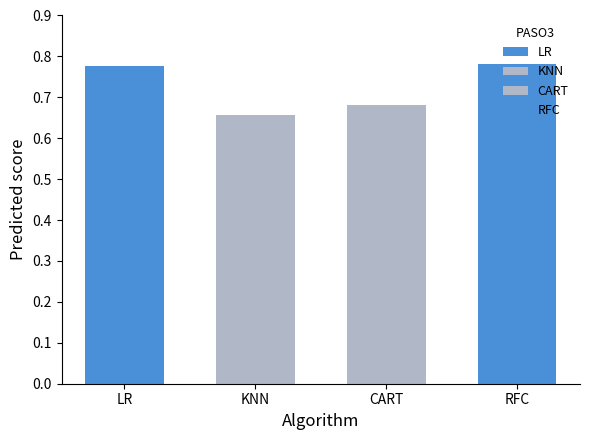

Rank the categories by value from highest to lowest.

RFC, LR, CART, KNN